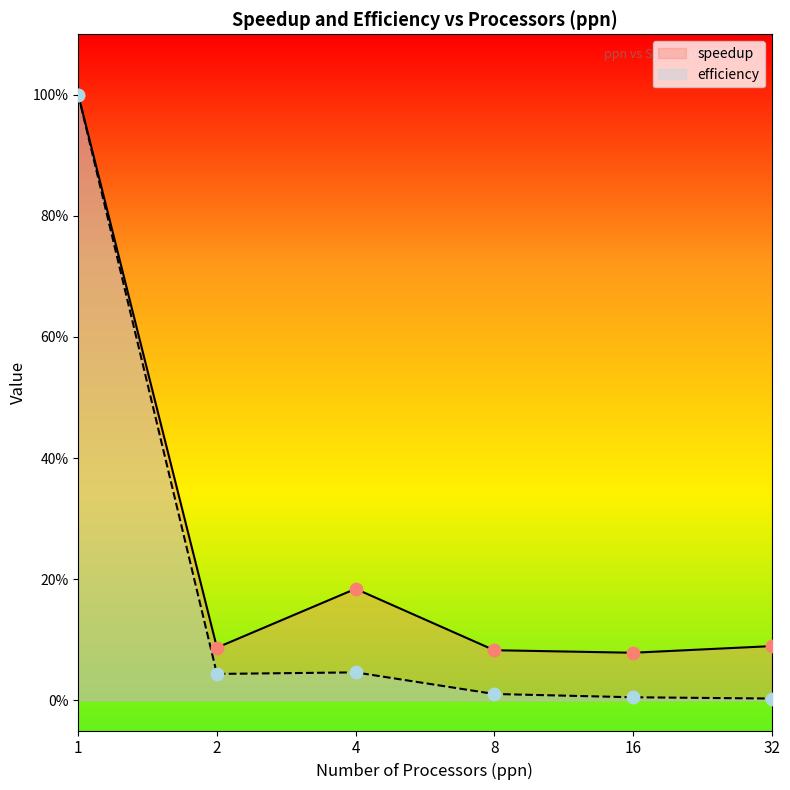

Which series contains the highest Y value?

speedup